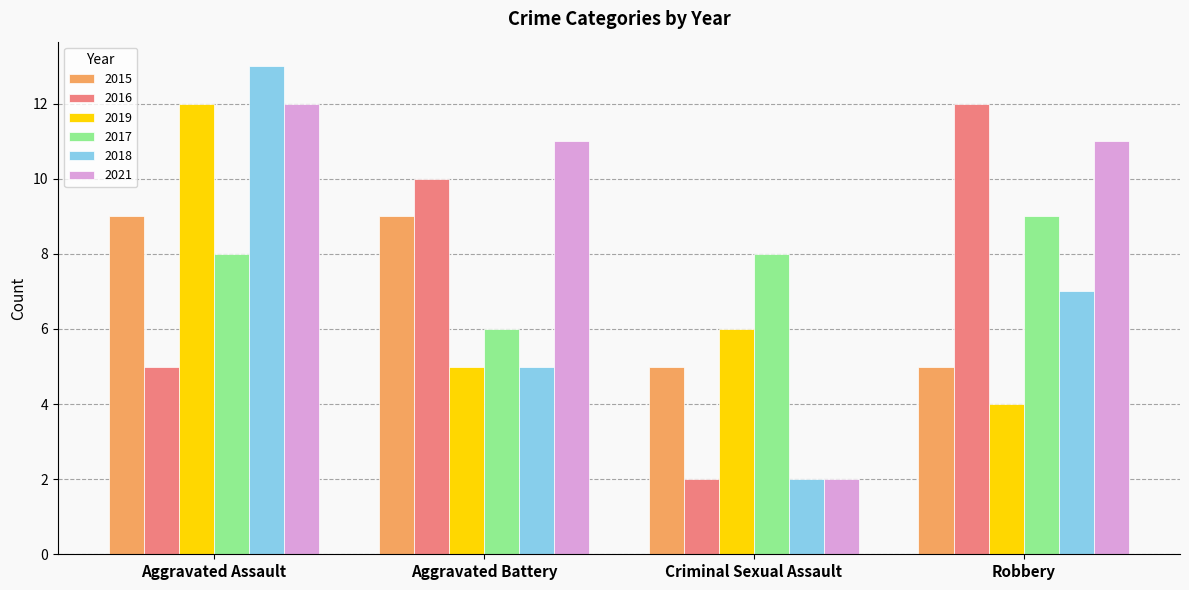

Reading left to right, extract all data points from this chart.

2015: 9	9	5	5
2016: 5	10	2	12
2019: 12	5	6	4
2017: 8	6	8	9
2018: 13	5	2	7
2021: 12	11	2	11